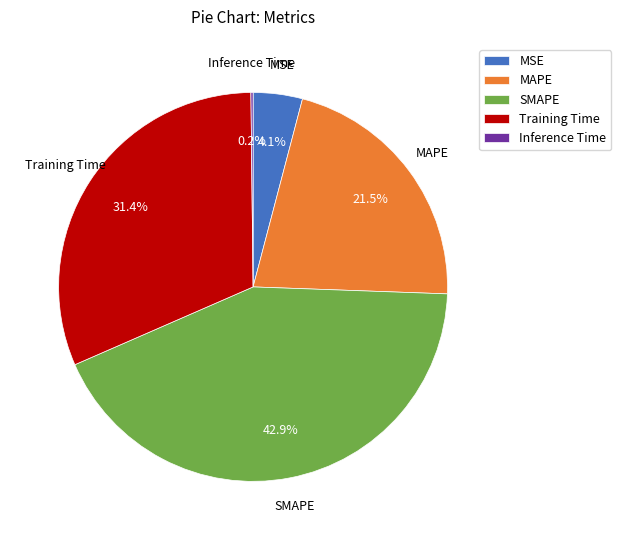

To the nearest percent, what percentage of the pie is Training Time?

31%